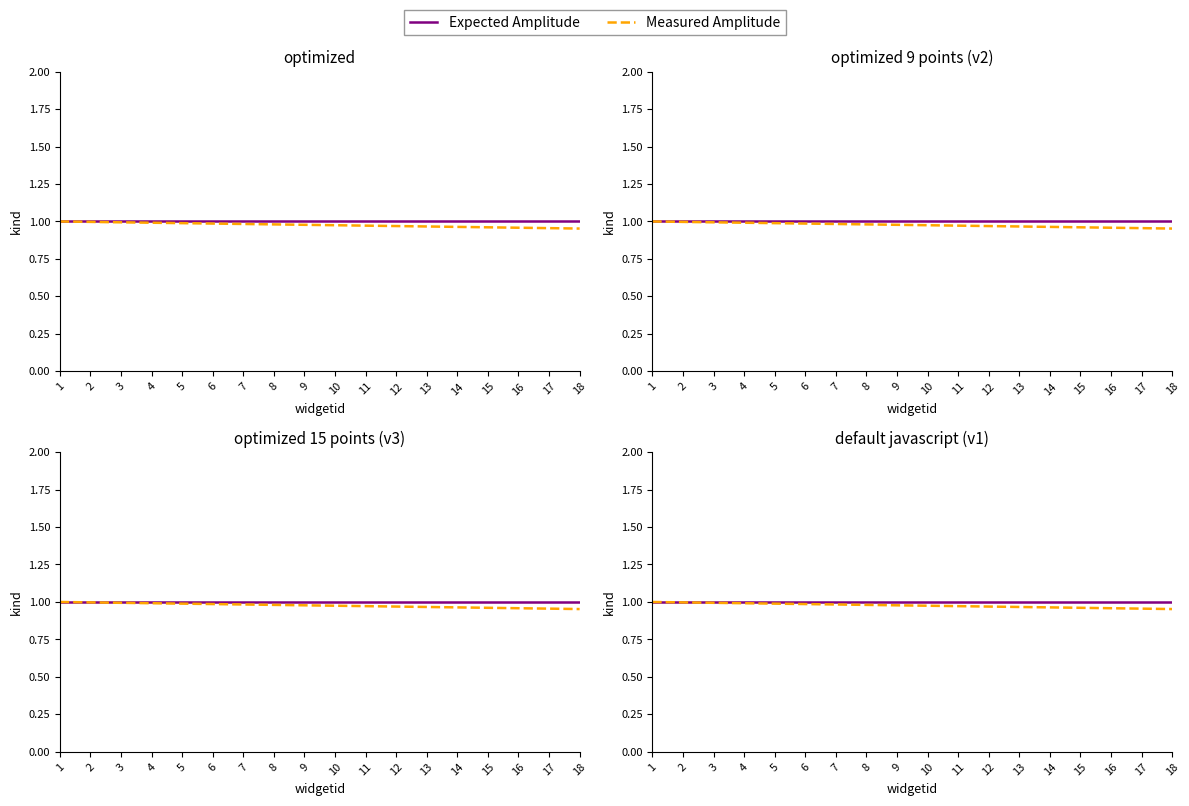

Is this an area chart (filled region under the line)?

No